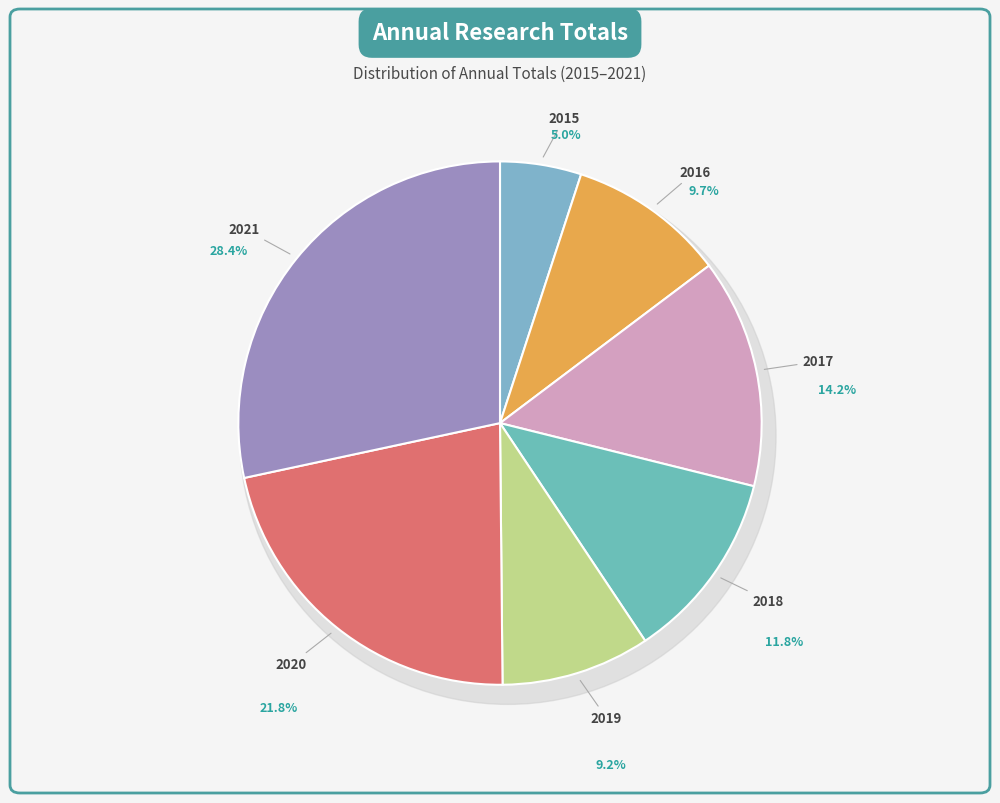

Is it true that 2015 is 11% of the pie?

False